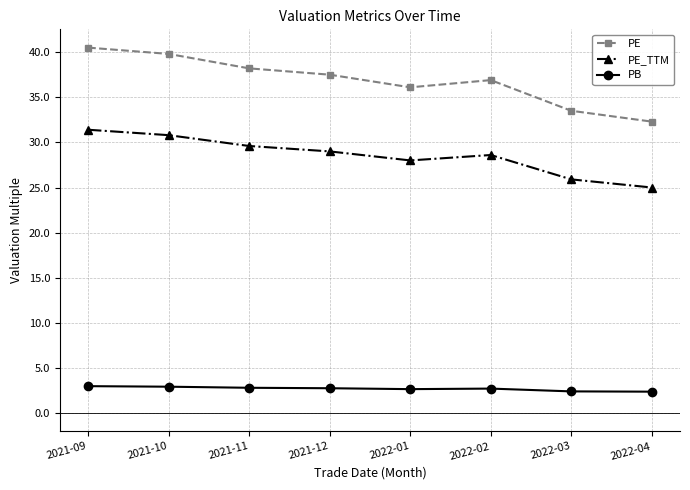

What is the sum of the PB values at 2022-04 and 2021-09?

5.4